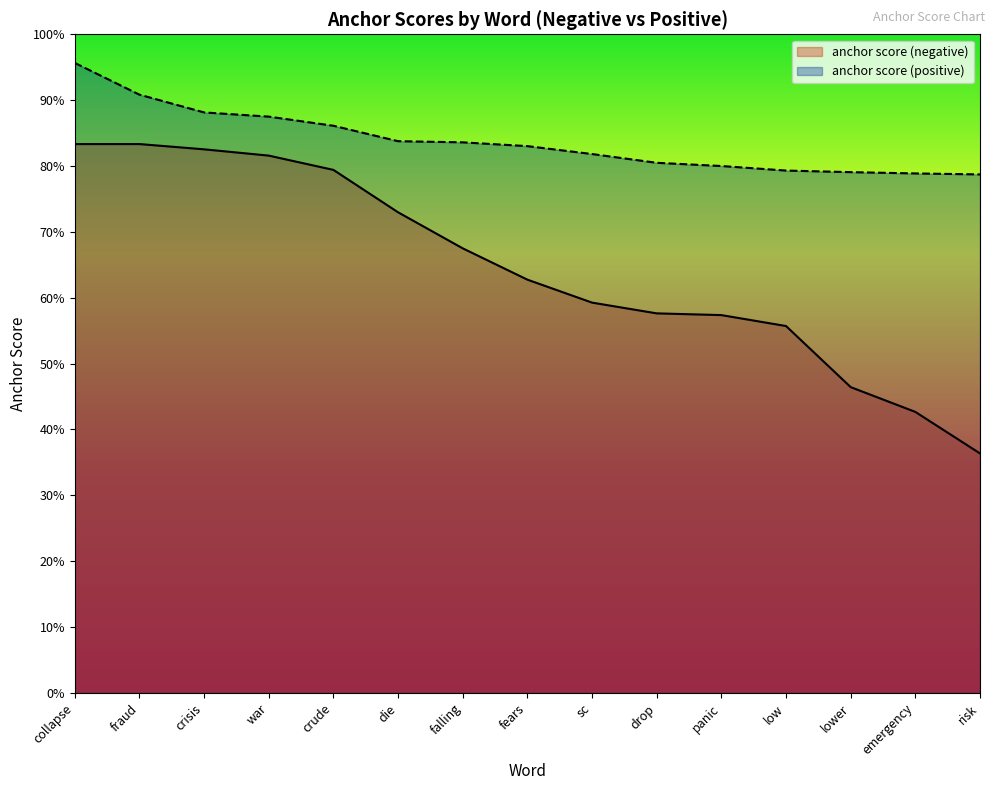

Is it true that anchor score (positive) equals 0.9 at war?

True